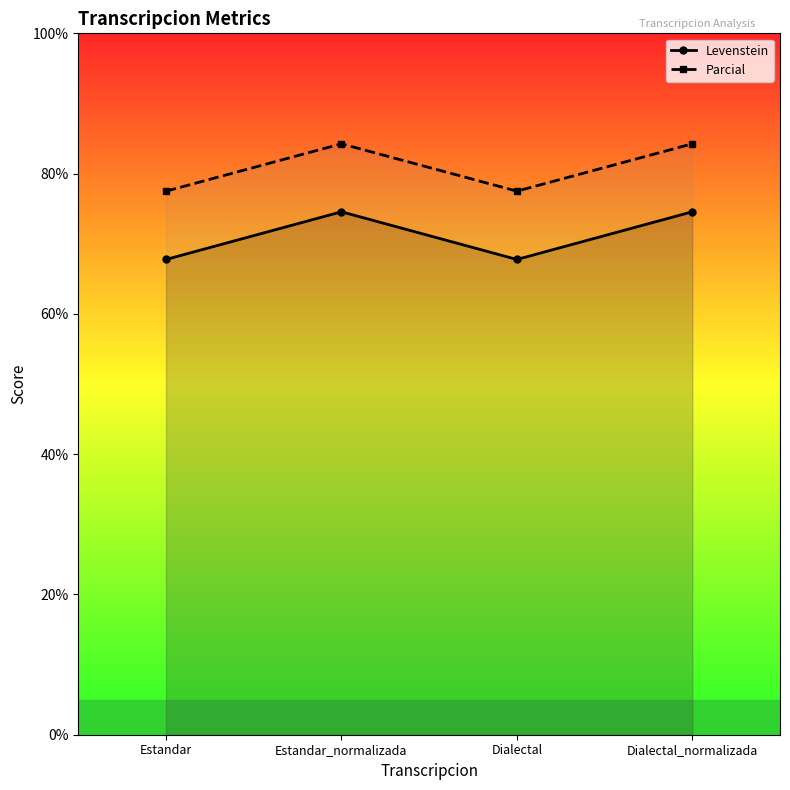

Which series changed the most between Estandar and Dialectal?

Levenstein